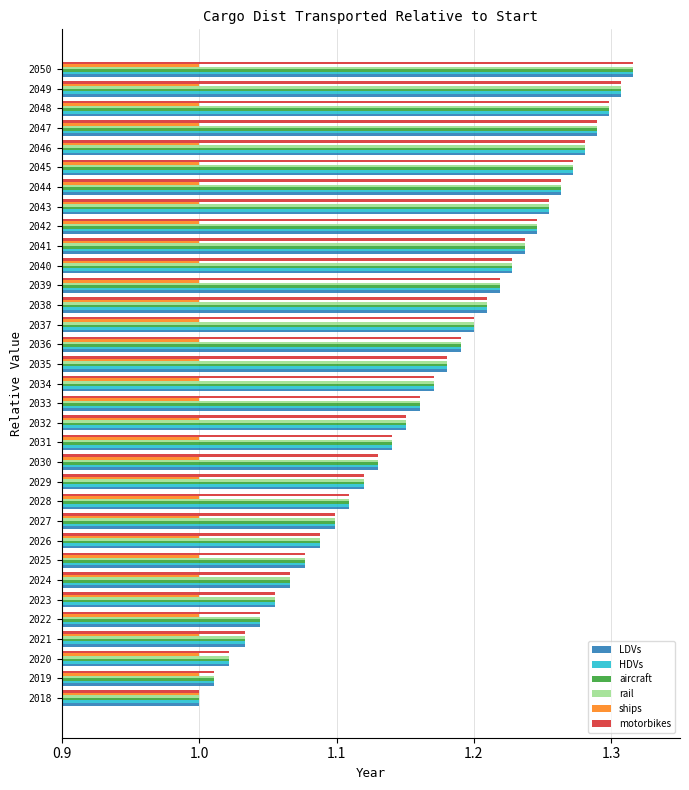

What is the difference between the highest and lowest values at 2049?

0.3